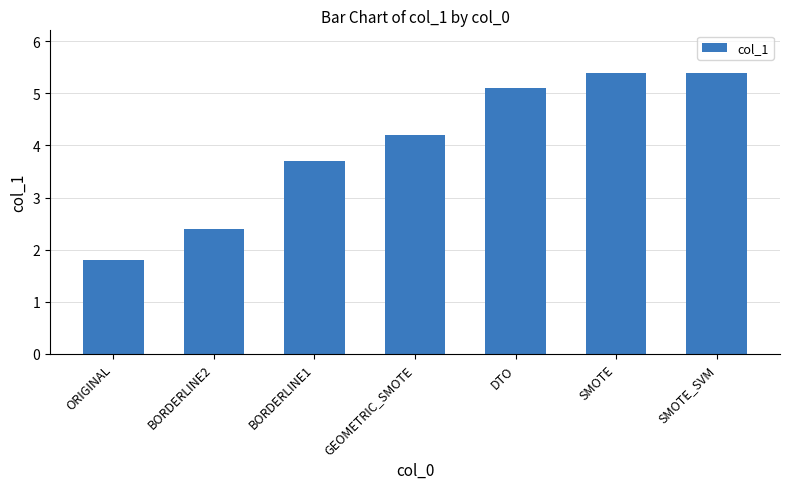

Which has a higher value, BORDERLINE2 or SMOTE?

SMOTE